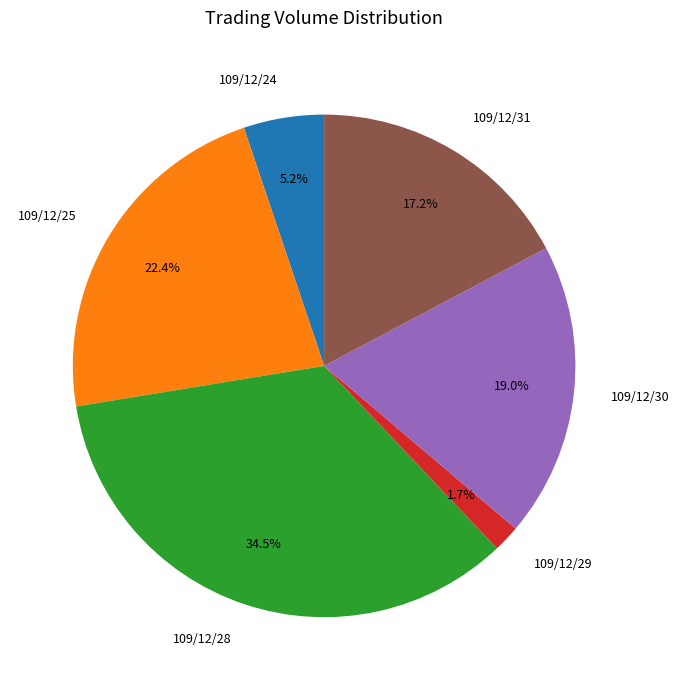

How many slices are in this pie chart?

6